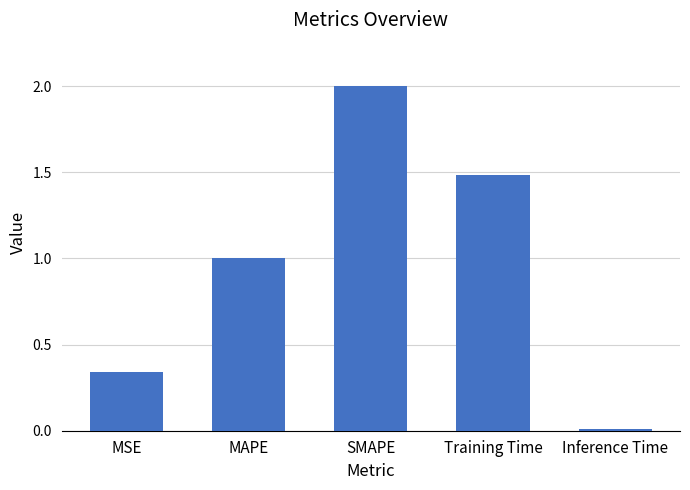

What position from the right is SMAPE?

3